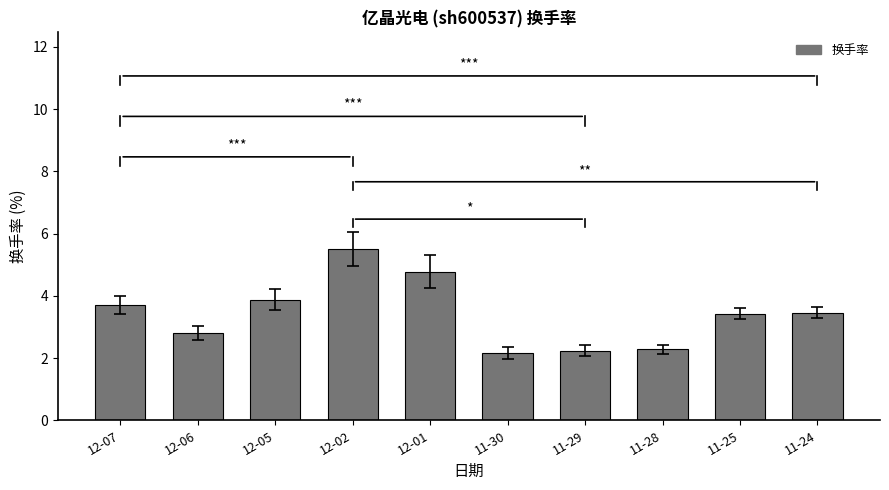

What is the difference between the values at 12-01 and 12-02?

0.7